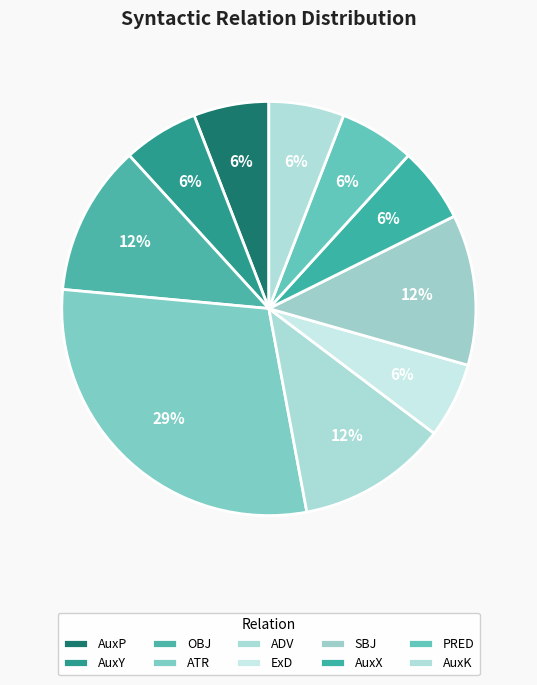

Combined, what portion of the pie is AuxY and SBJ?

17.6%